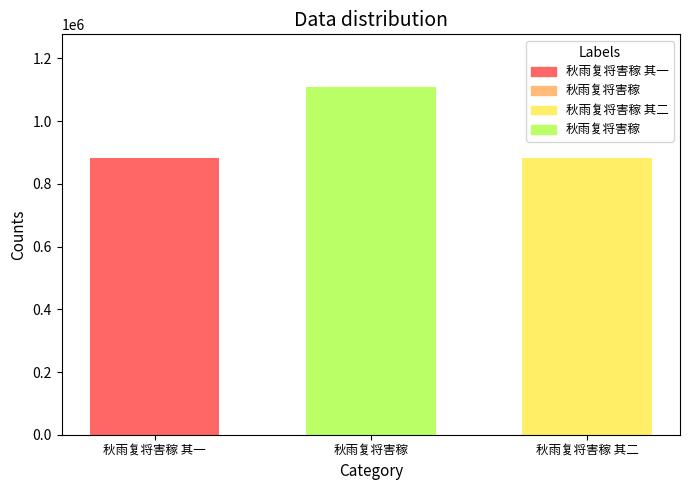

What is the value of the 3rd bar from the left?

882796